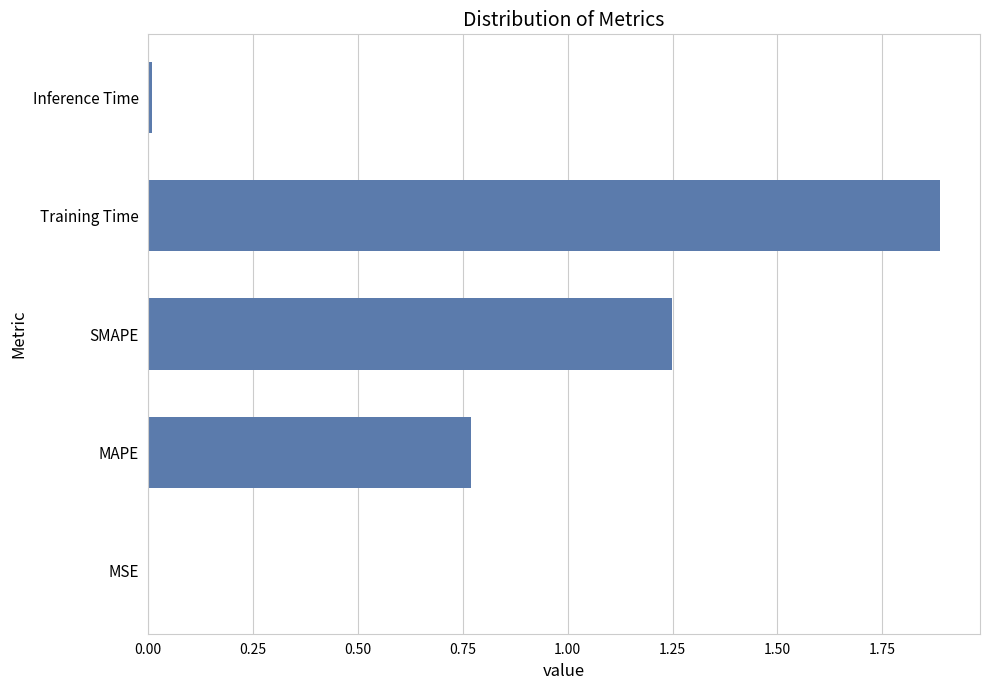

What is the greatest value displayed?

1.9